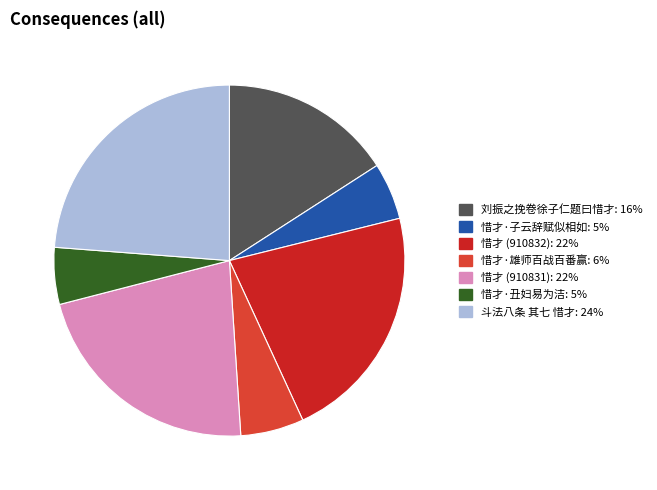

True or false: 斗法八条 其七 惜才 accounts for 18% of the total.

False